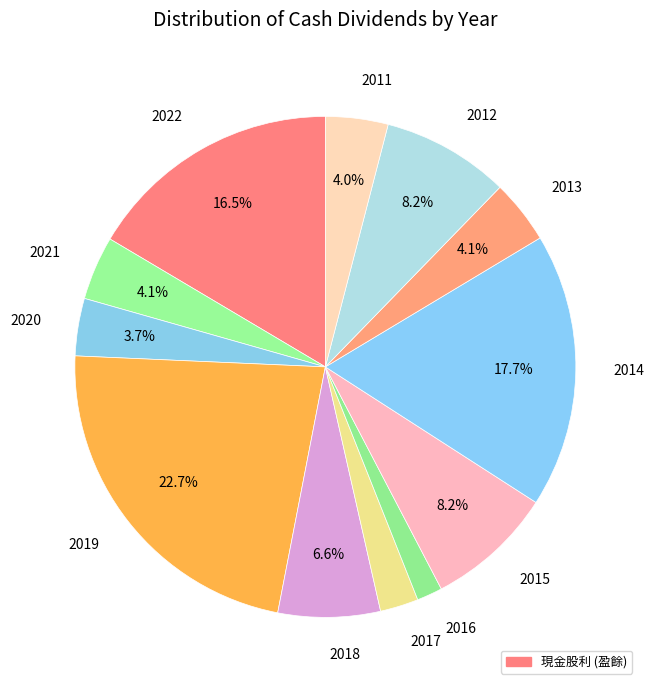

Which has a higher value, 2019 or 2020?

2019